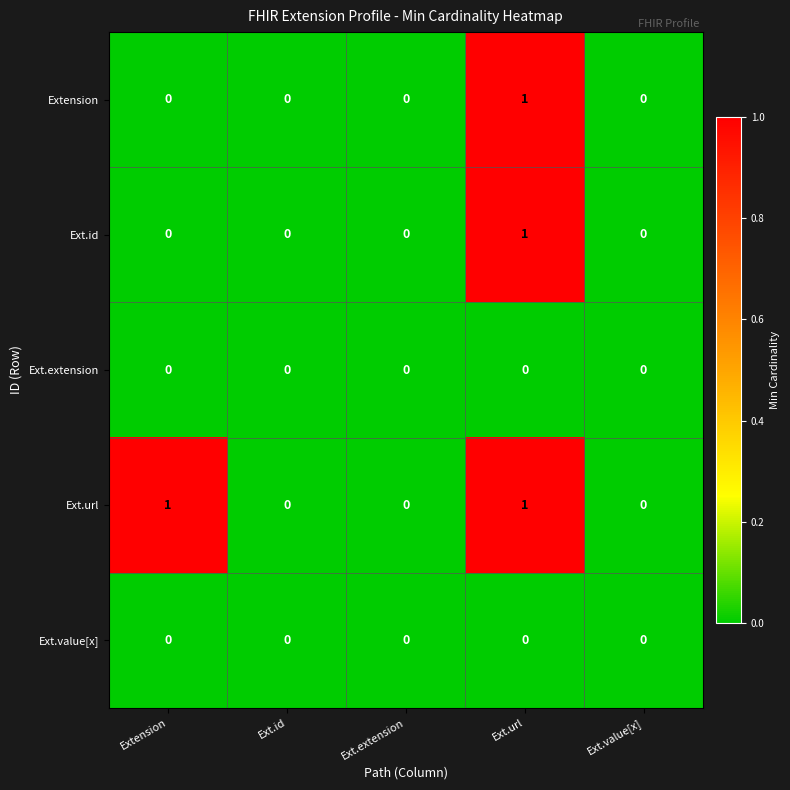

Between Extension and Ext.extension, which series saw the biggest shift?

Ext.url